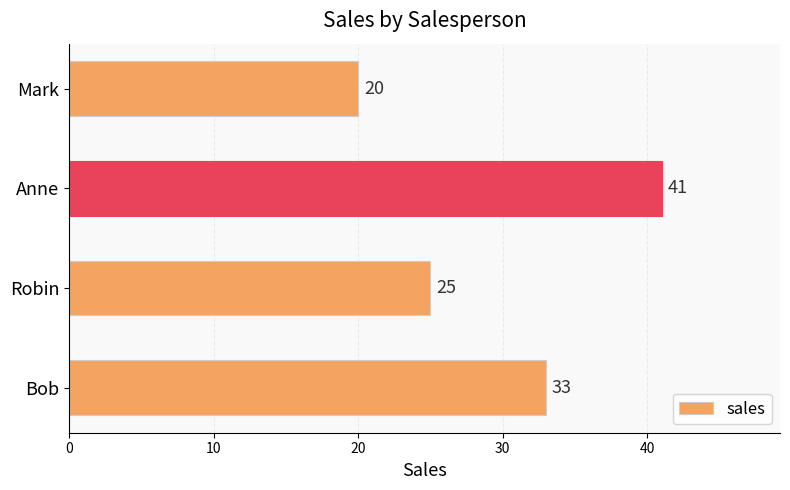

What is the difference between the maximum and minimum values?

21